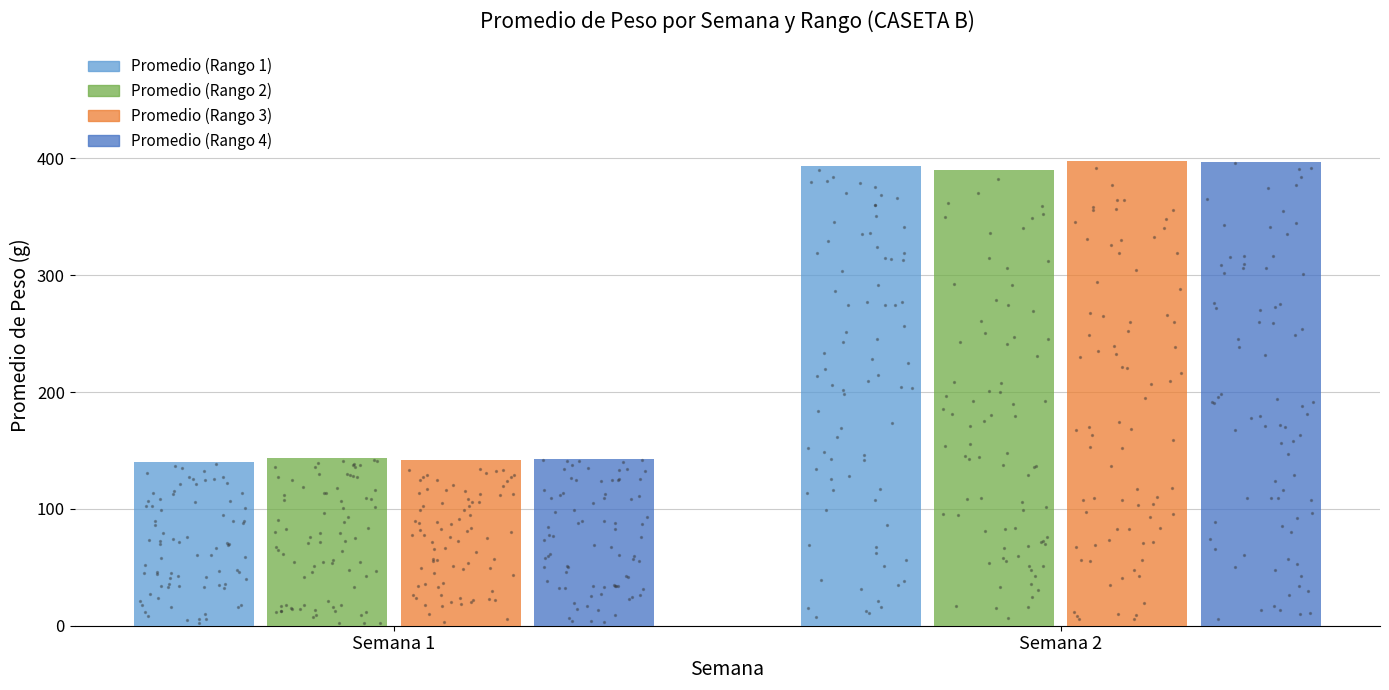

Is the value of Promedio (Rango 3) at Semana 2 greater than the value of Promedio (Rango 4) at Semana 1?

Yes